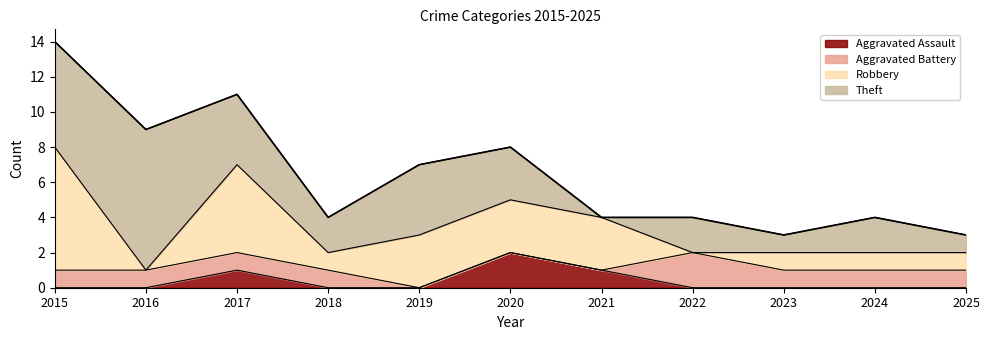

What is the difference between the Theft values at 2024 and 2020?

1